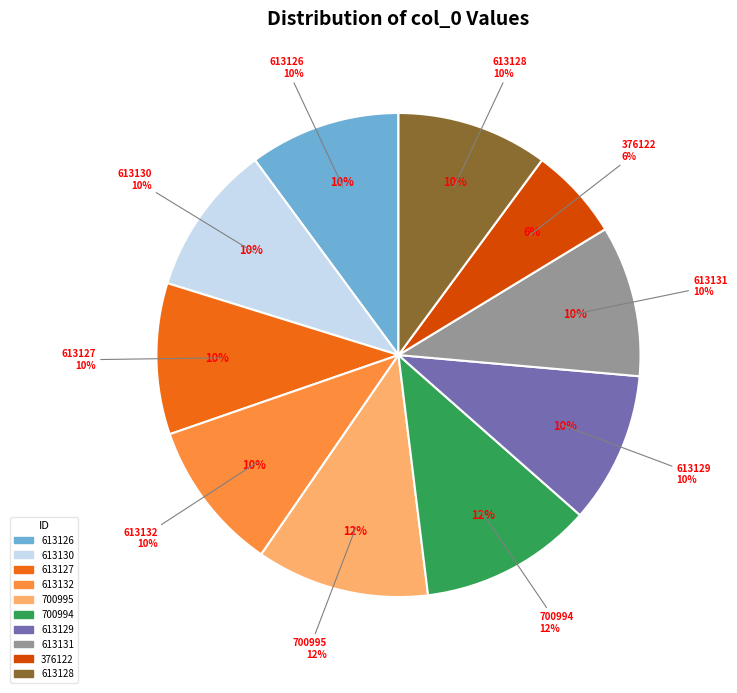

How many slices are in this pie chart?

10